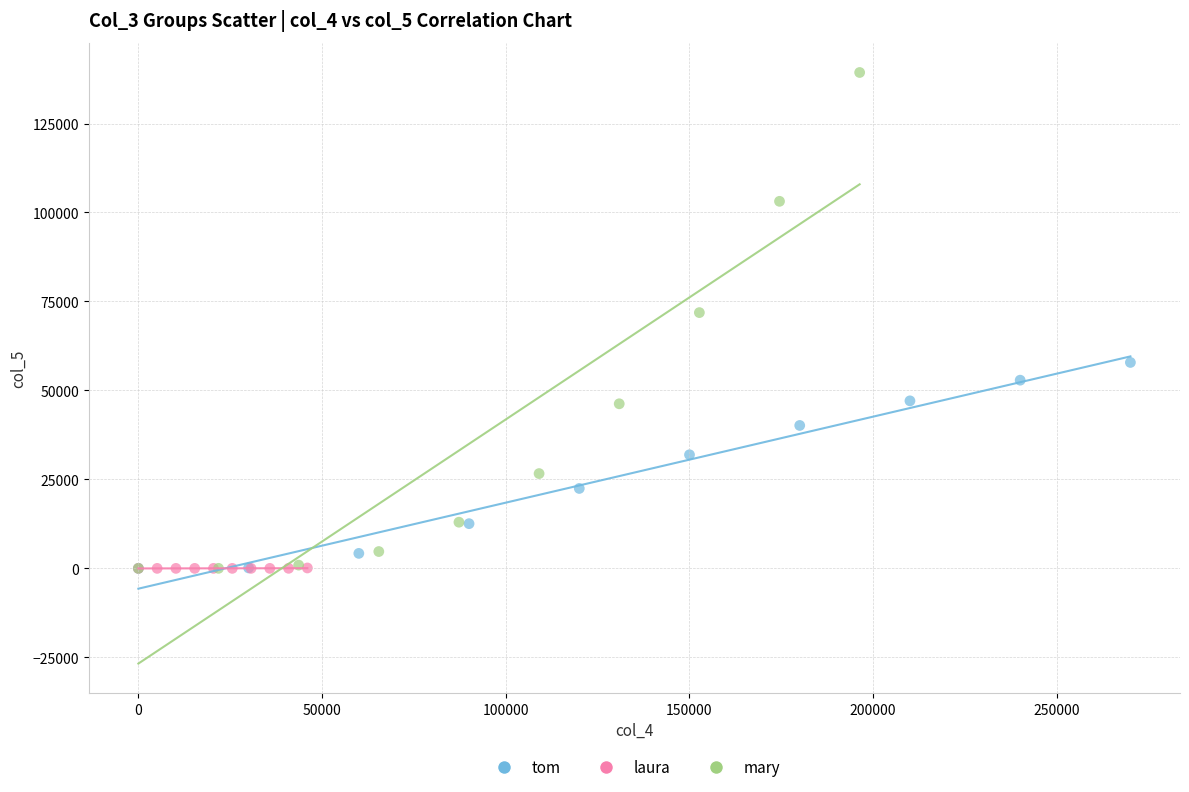

Which series reaches the maximum Y coordinate?

mary